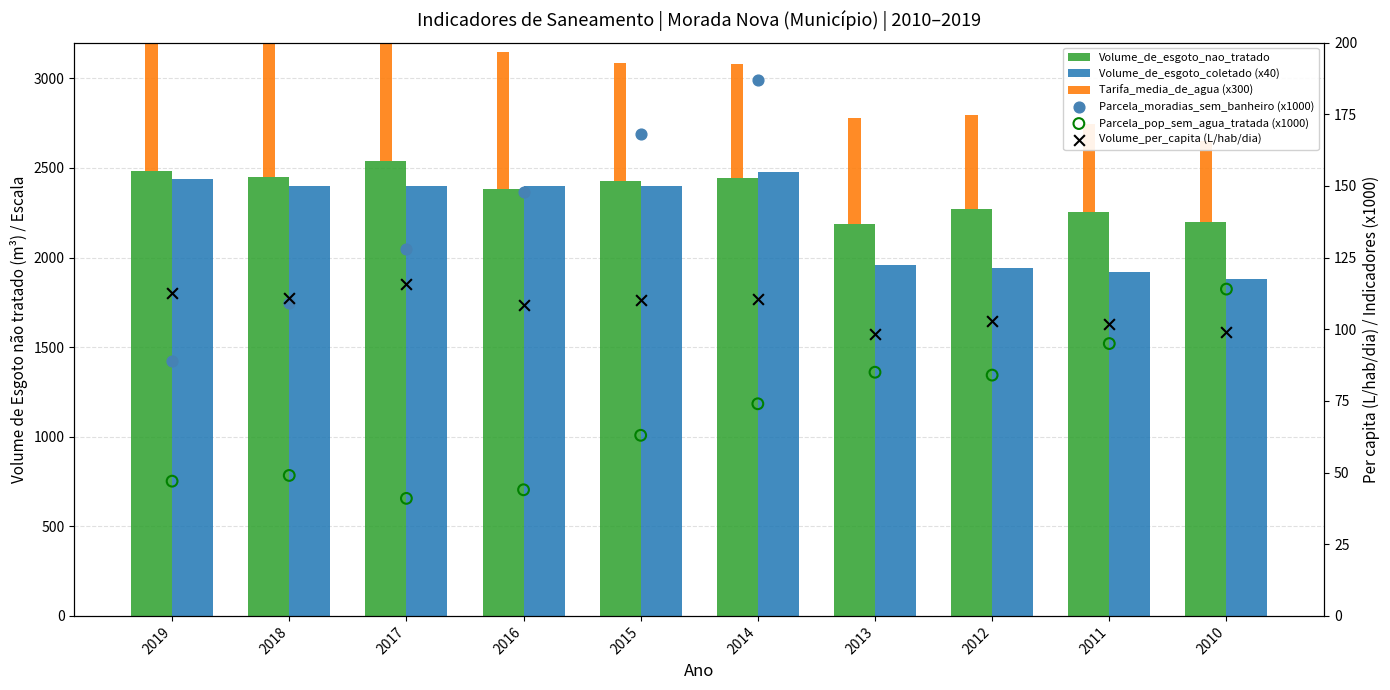

Which series has the largest total across all categories?

Volume_de_esgoto_nao_tratado